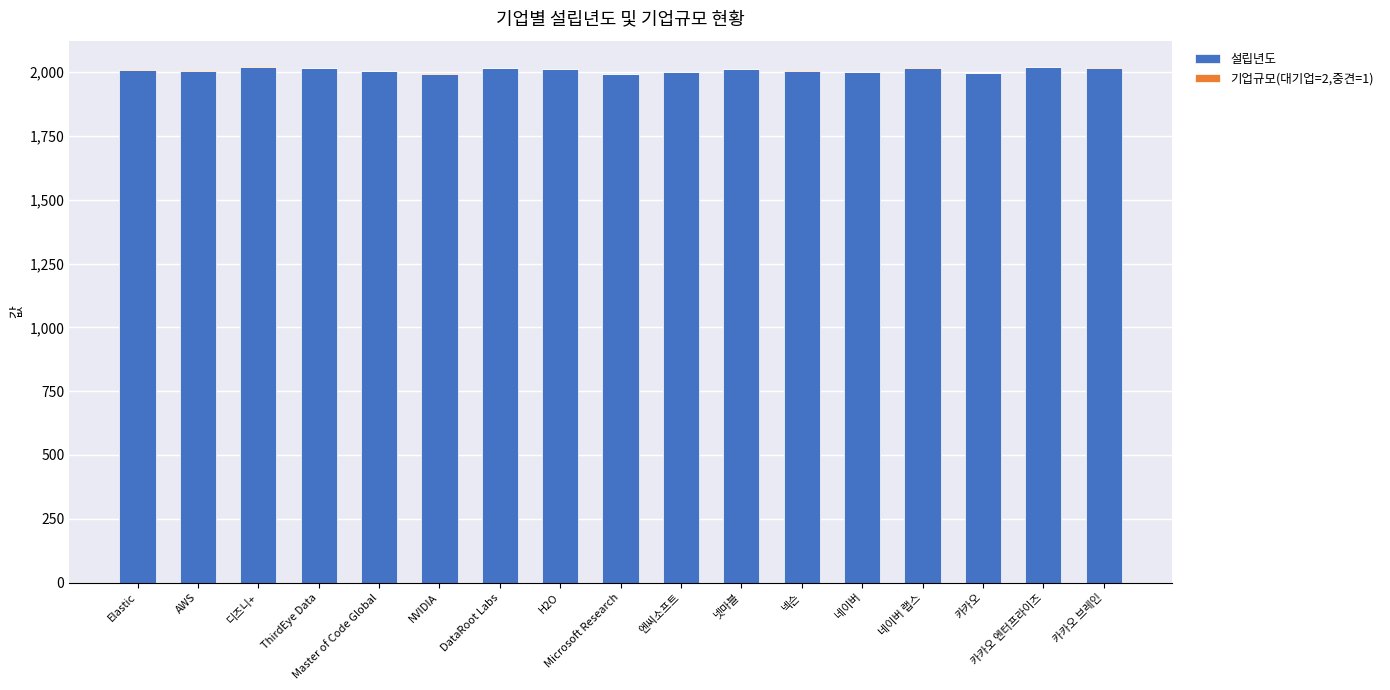

What is the maximum value for 설립년도?

2020